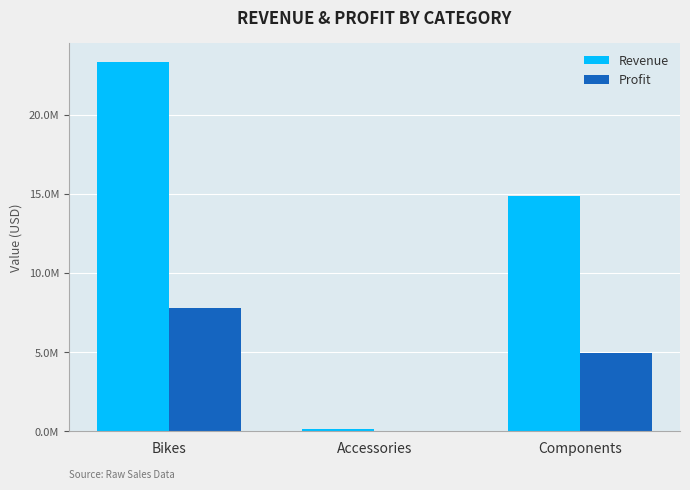

What is the sum of all Profit values?

12800563.3